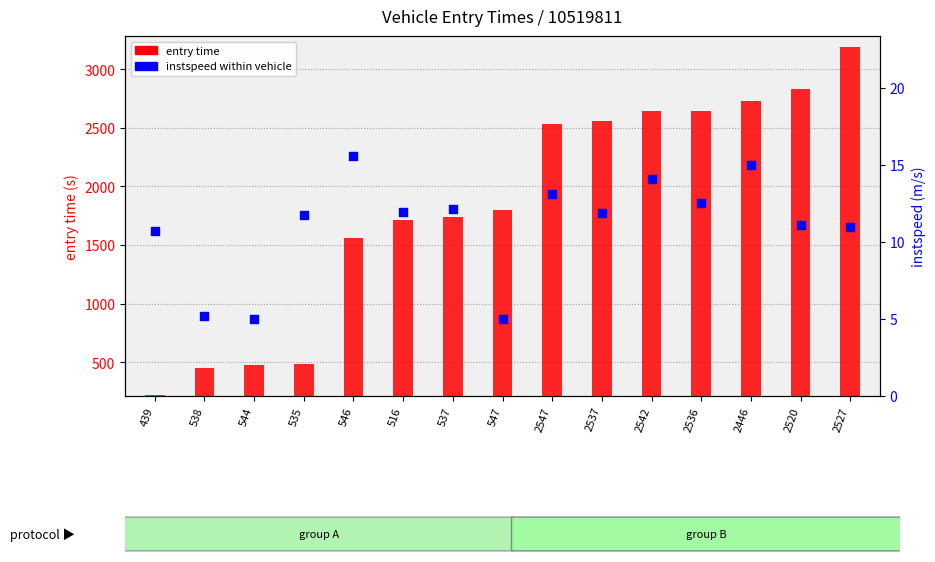

What are all the series names shown in the legend?

entry time, instspeed